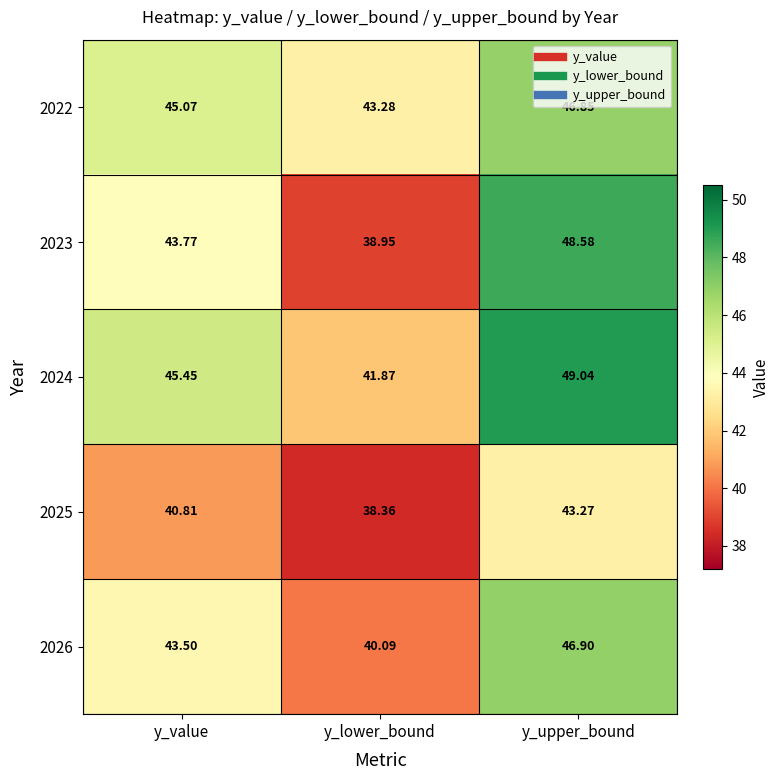

Between y_lower_bound and y_upper_bound, which series saw the biggest shift?

2023